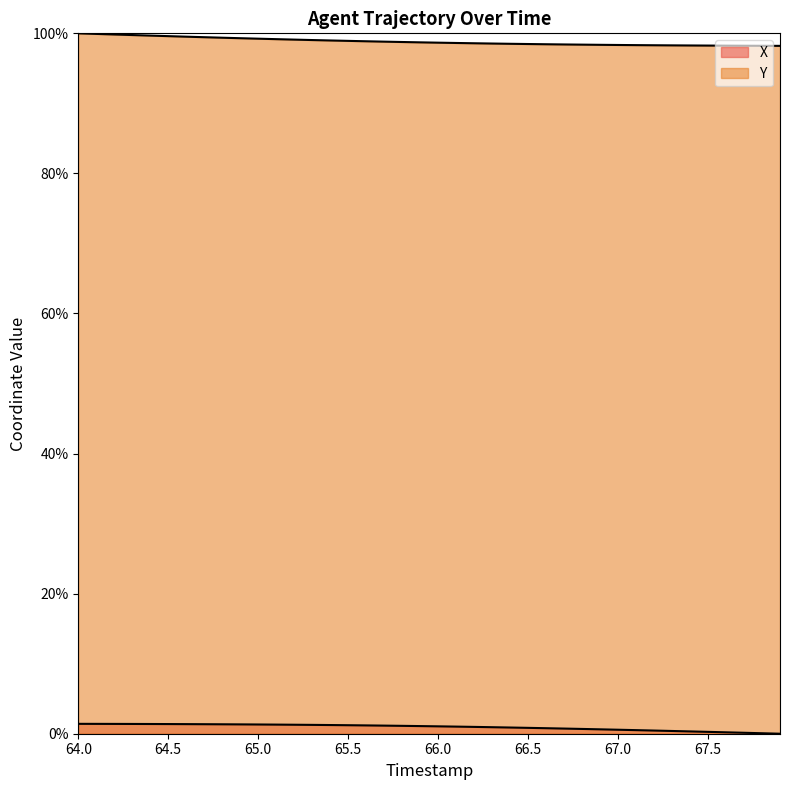

List the labels in order of Y value, largest first.

64.0, 64.1, 64.2, 64.3, 64.4, 64.5, 64.6, 64.7, 64.8, 64.9, 65.0, 65.1, 65.2, 65.3, 65.4, 65.5, 65.6, 65.7, 65.8, 65.9, 66.0, 66.1, 66.2, 66.3, 66.4, 66.5, 66.6, 66.7, 66.8, 66.9, 67.0, 67.1, 67.2, 67.3, 67.4, 67.5, 67.6, 67.7, 67.8, 67.9